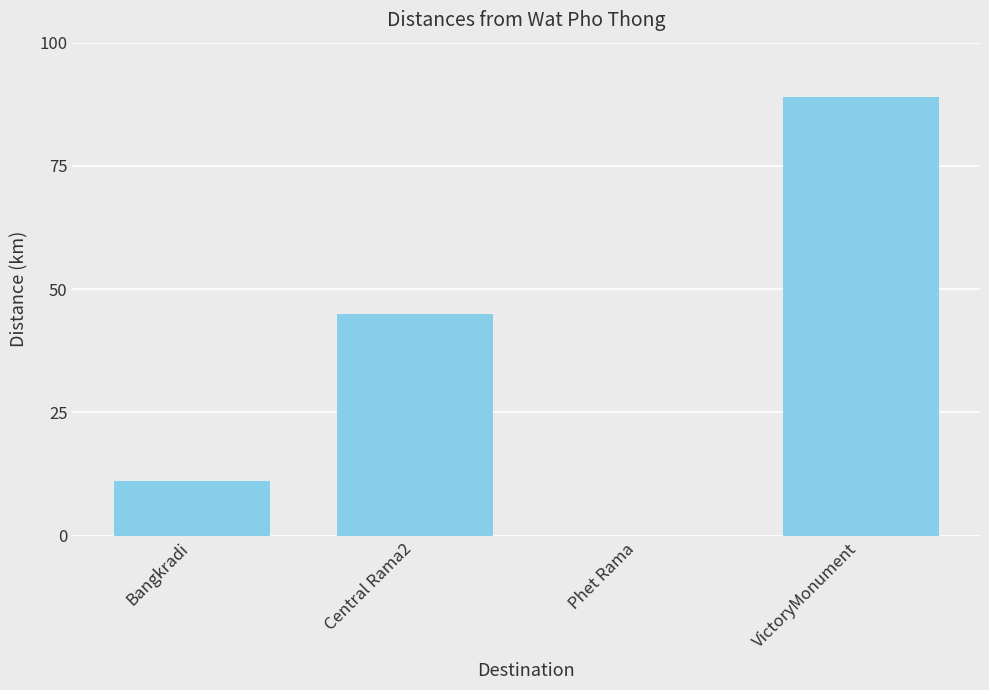

The chart shows a value of 0 at Phet Rama. True or false?

True